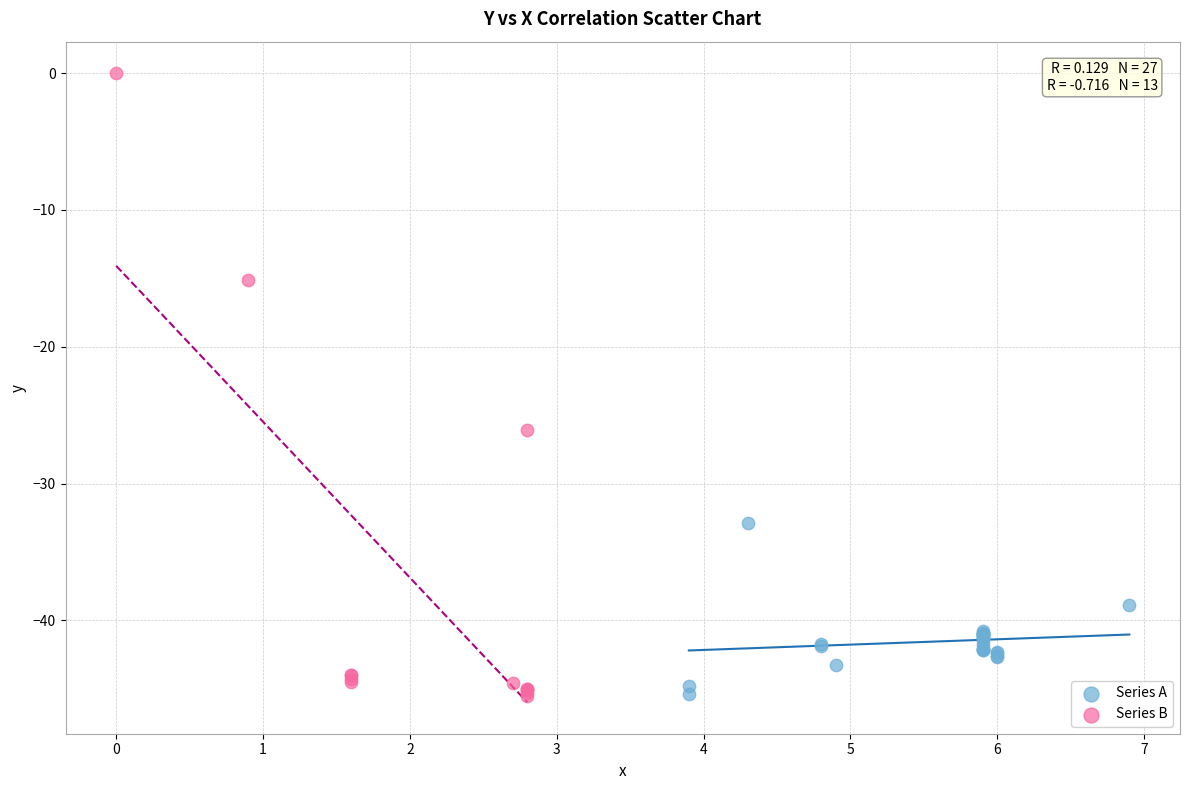

Which series reaches the maximum Y coordinate?

Series B